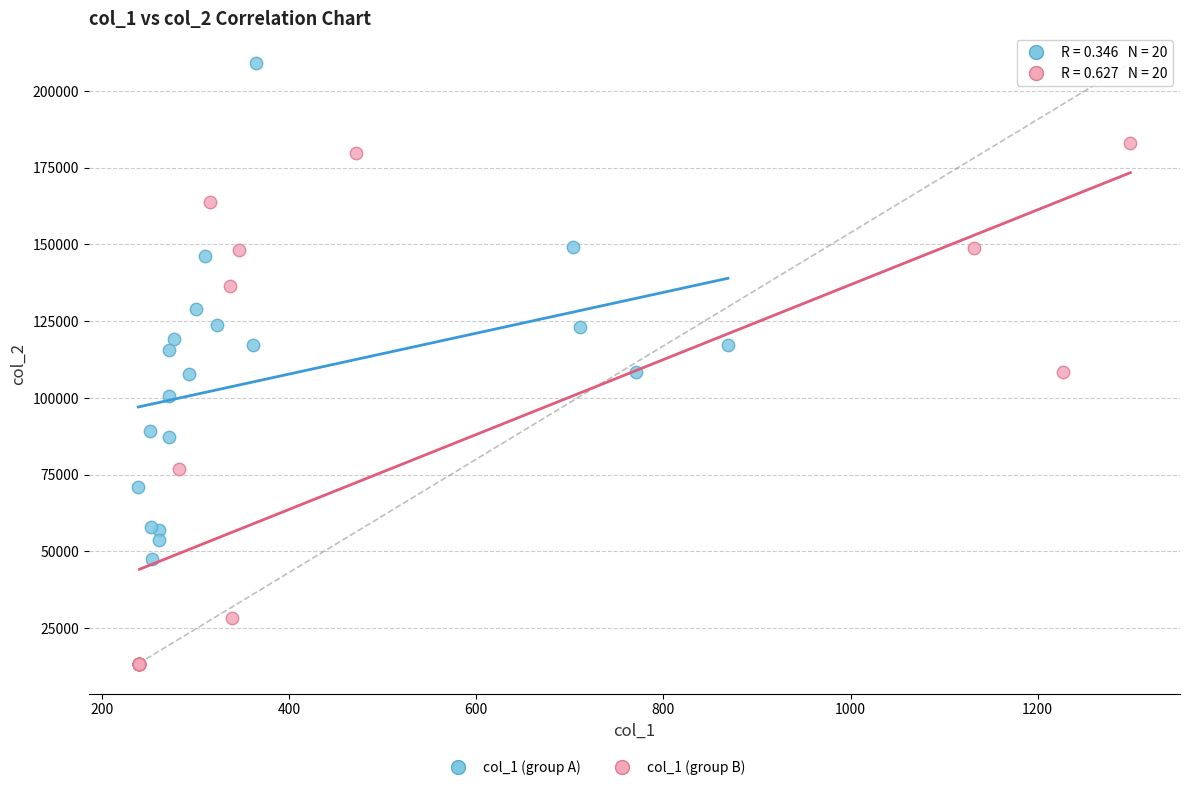

Which series has the largest Y range (max minus min)?

col_1 (group B)